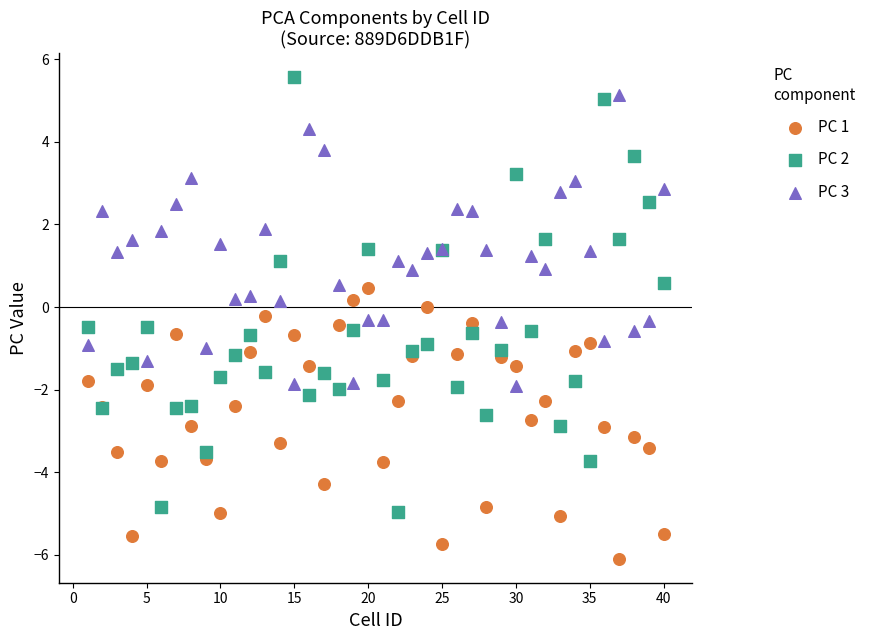

Which series has the widest spread of Y values?

PC 2